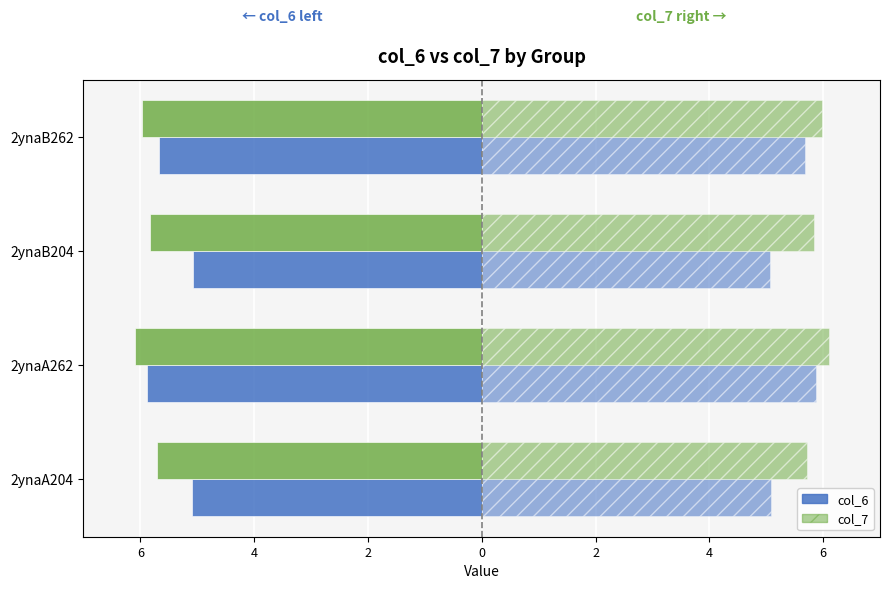

Reading right to left, extract all data points from this chart.

col_6 (left): -5.7	-5.1	-5.9	-5.1
col_6 (right): 5.7	5.1	5.9	5.1
col_7 (left): -6.0	-5.8	-6.1	-5.7
col_7 (right): 6.0	5.8	6.1	5.7